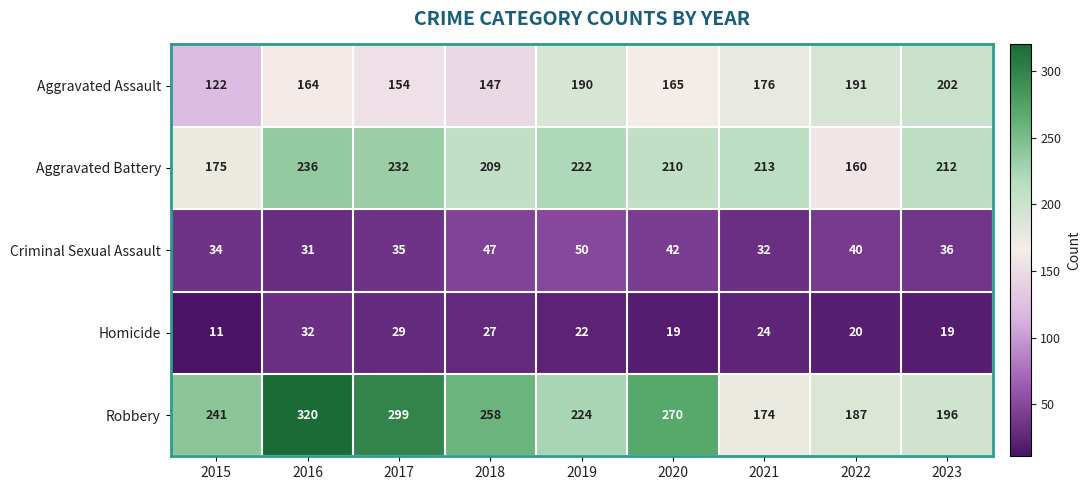

What is the total value across all series at 2016?

783